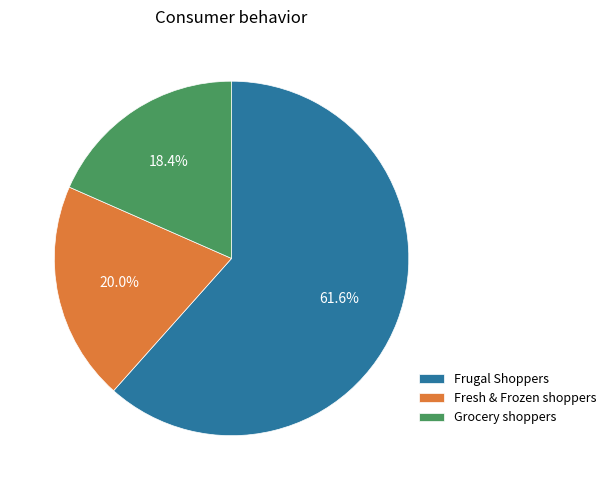

Which category accounts for the majority?

Frugal Shoppers